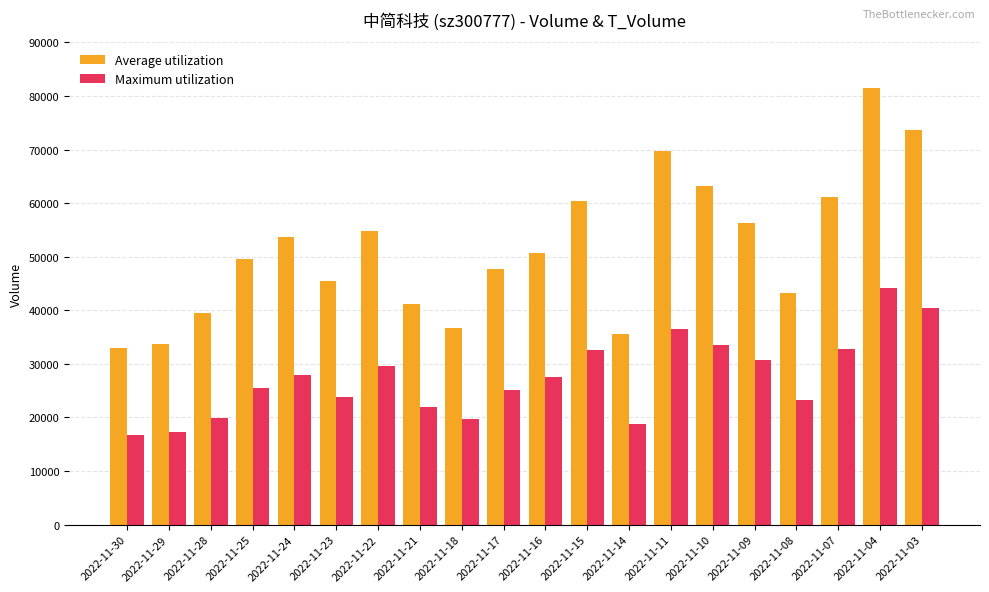

What are all the series names shown in the legend?

Average utilization, Maximum utilization